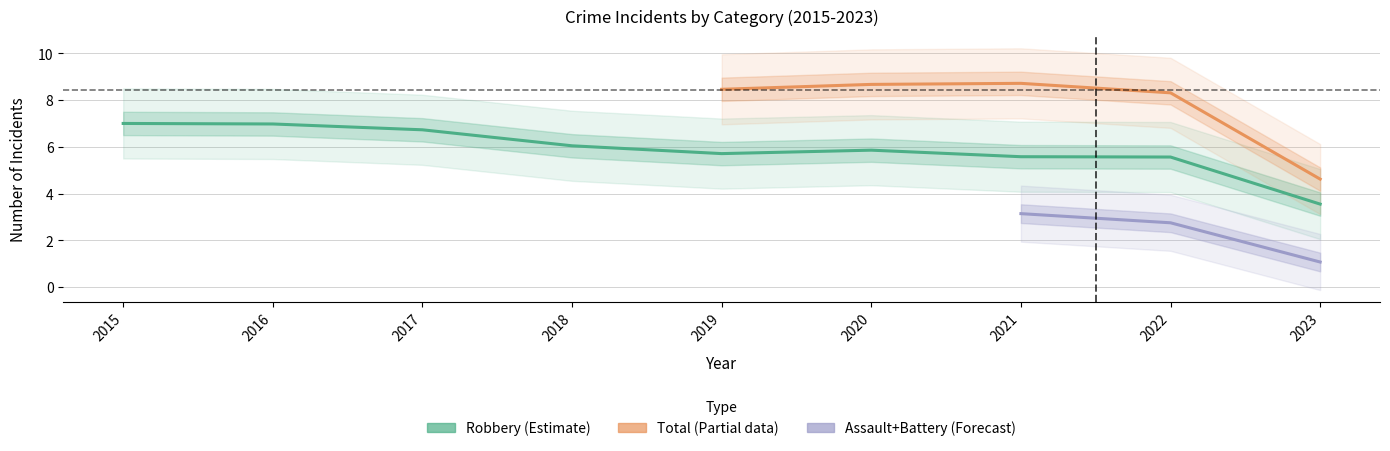

True or false: Total and Aggravated Assault intersect in this chart.

False